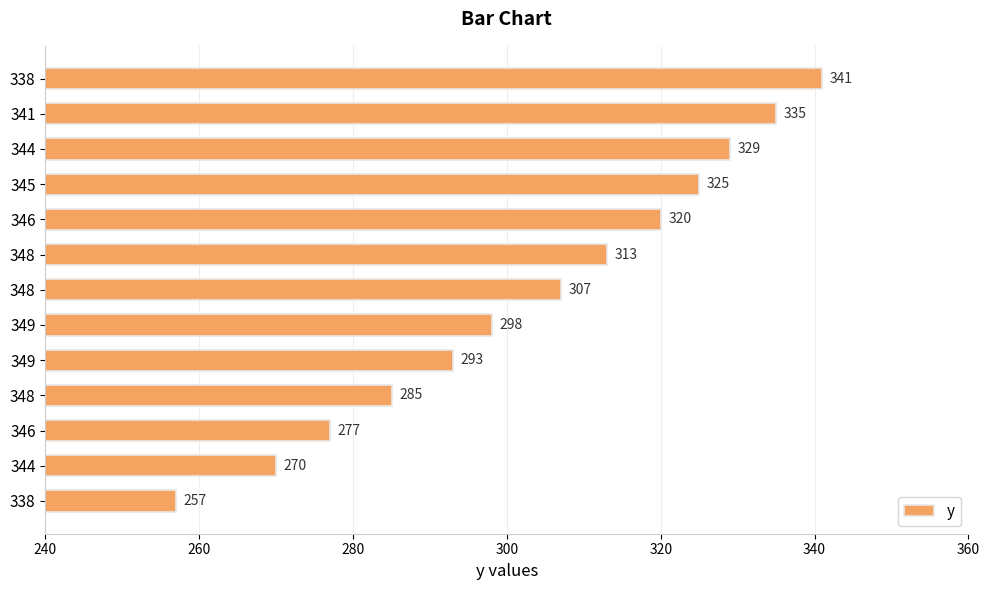

What is the average value?

304